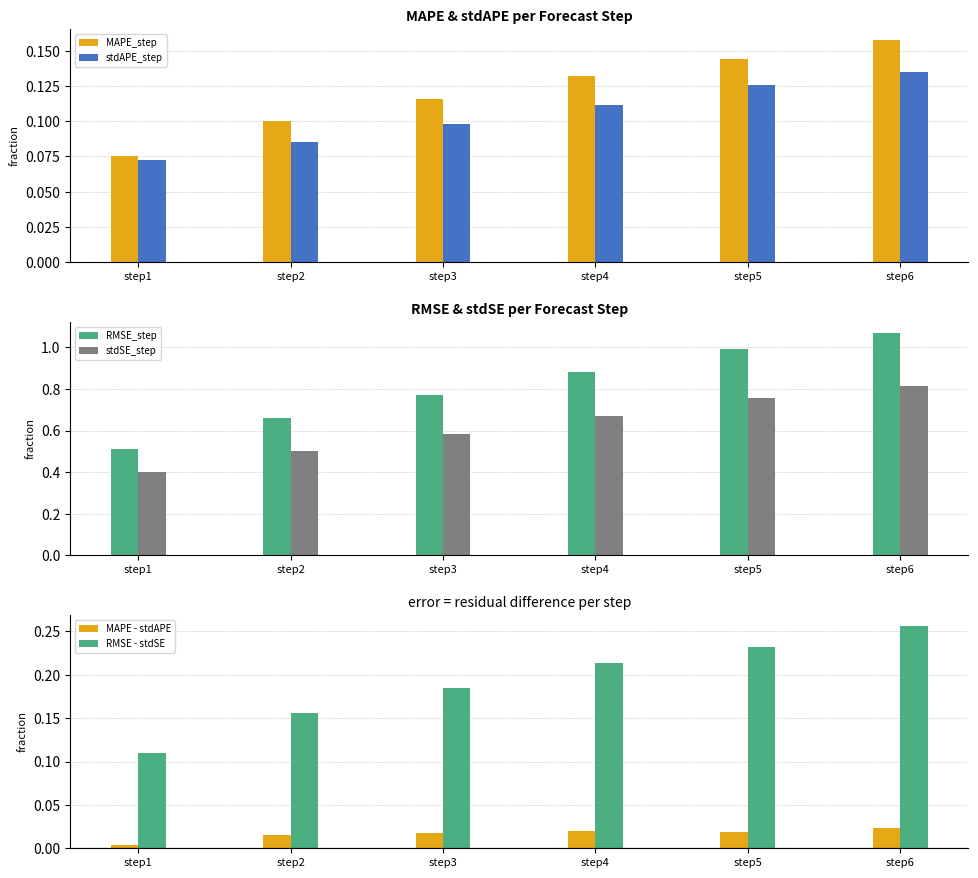

How many RMSE - stdSE values are between 0 and 1?

6